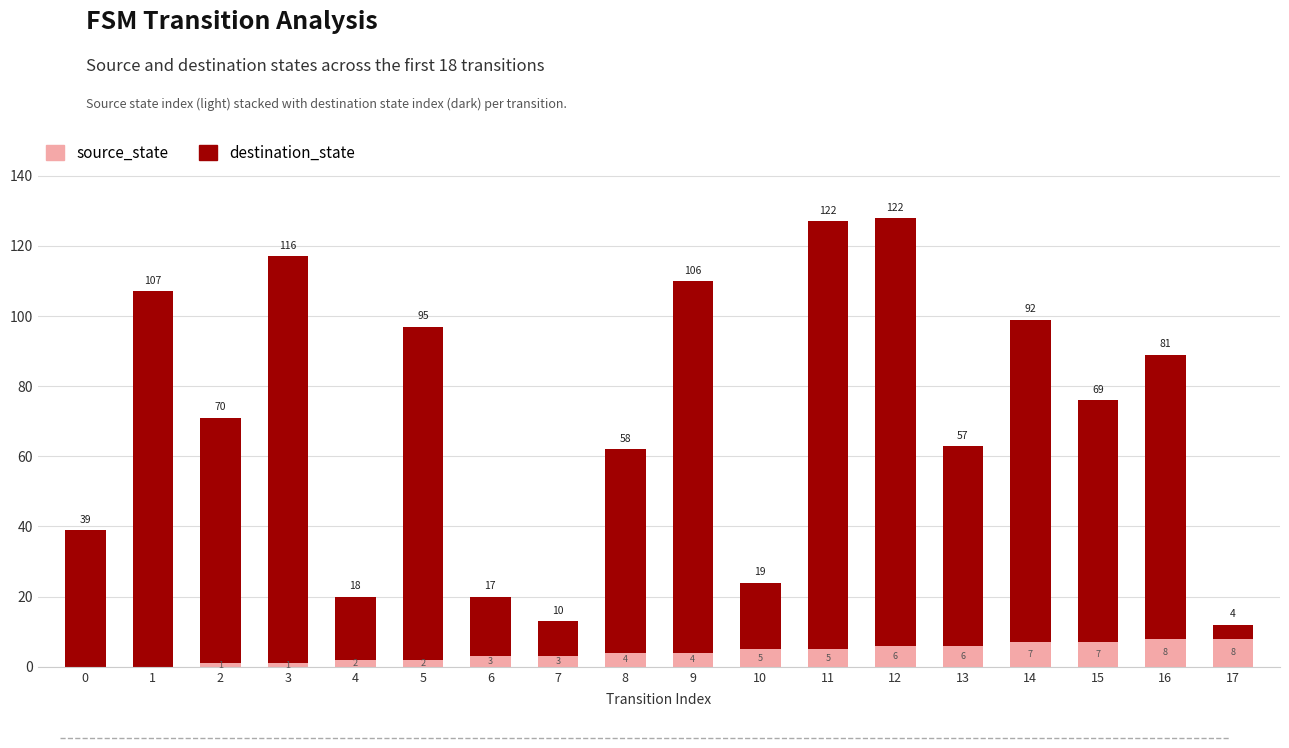

What is the sum of all source_state values?

72